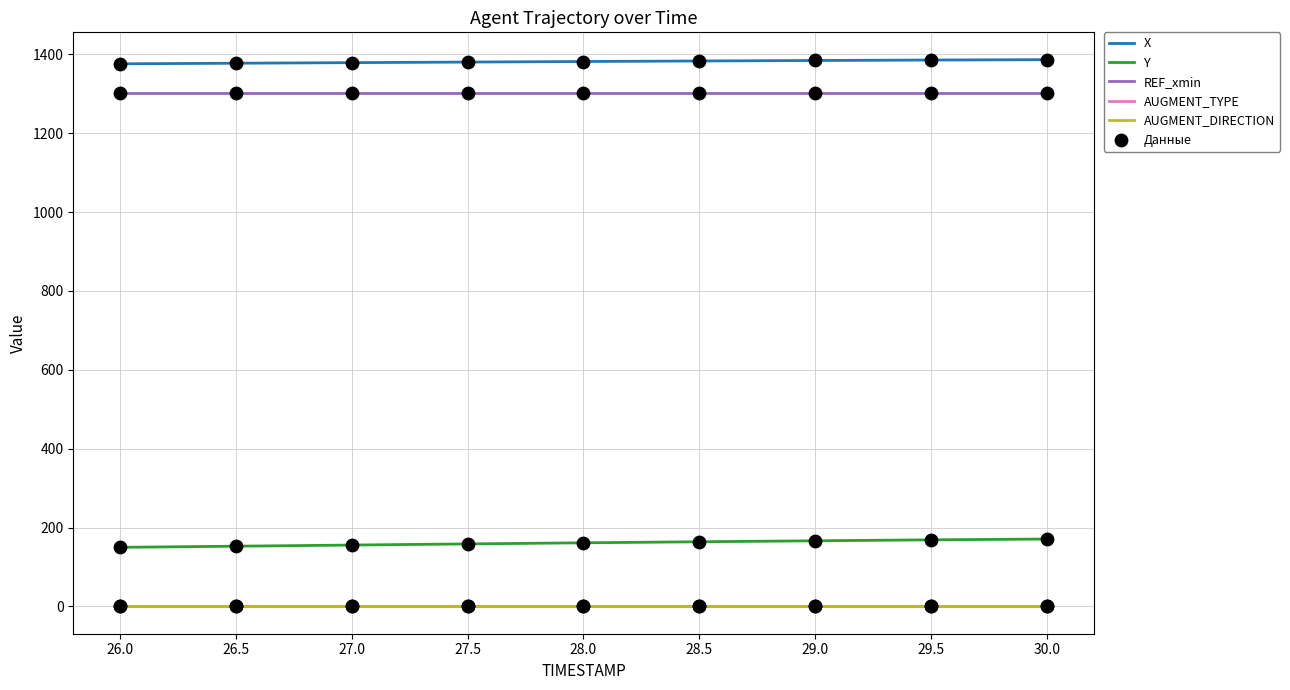

What is the maximum value shown in the chart?

1386.7